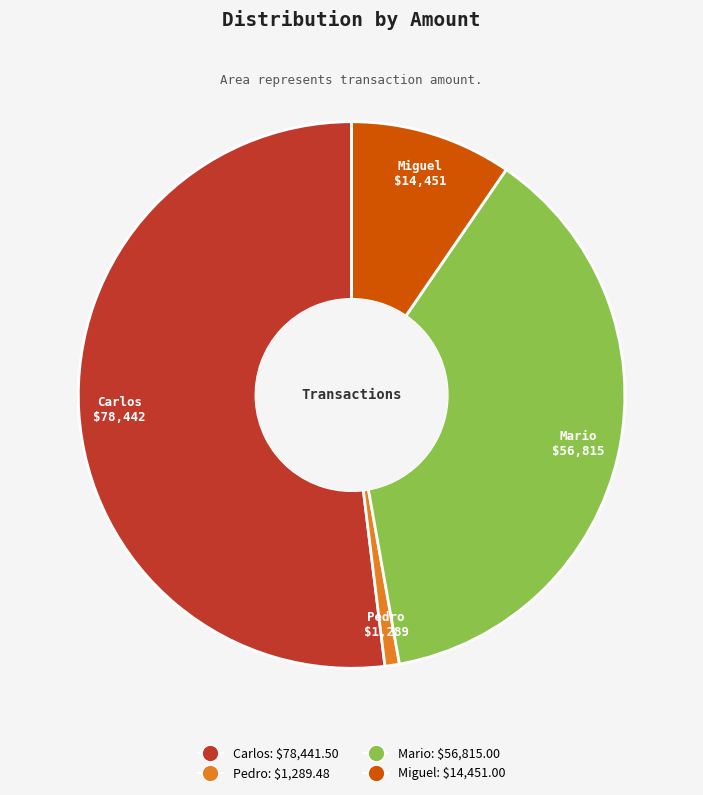

Which has a higher value, Mario or Pedro?

Mario